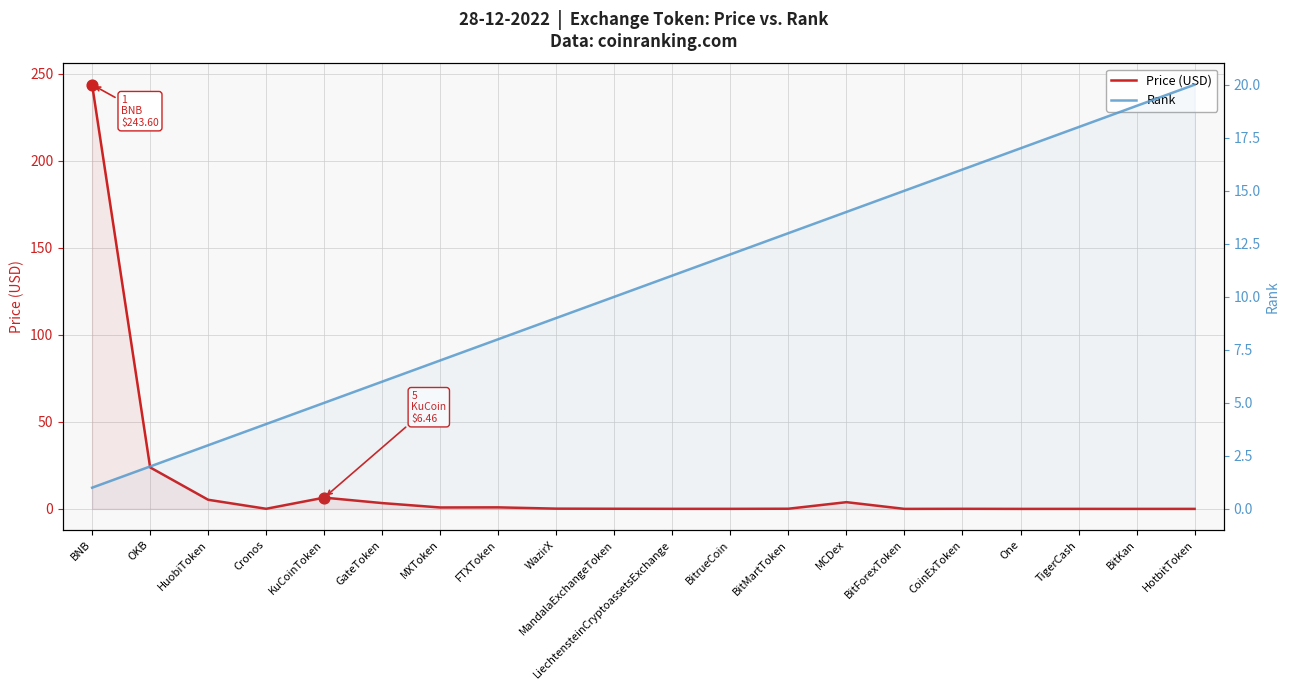

At how many categories does at least one series exceed 168?

1